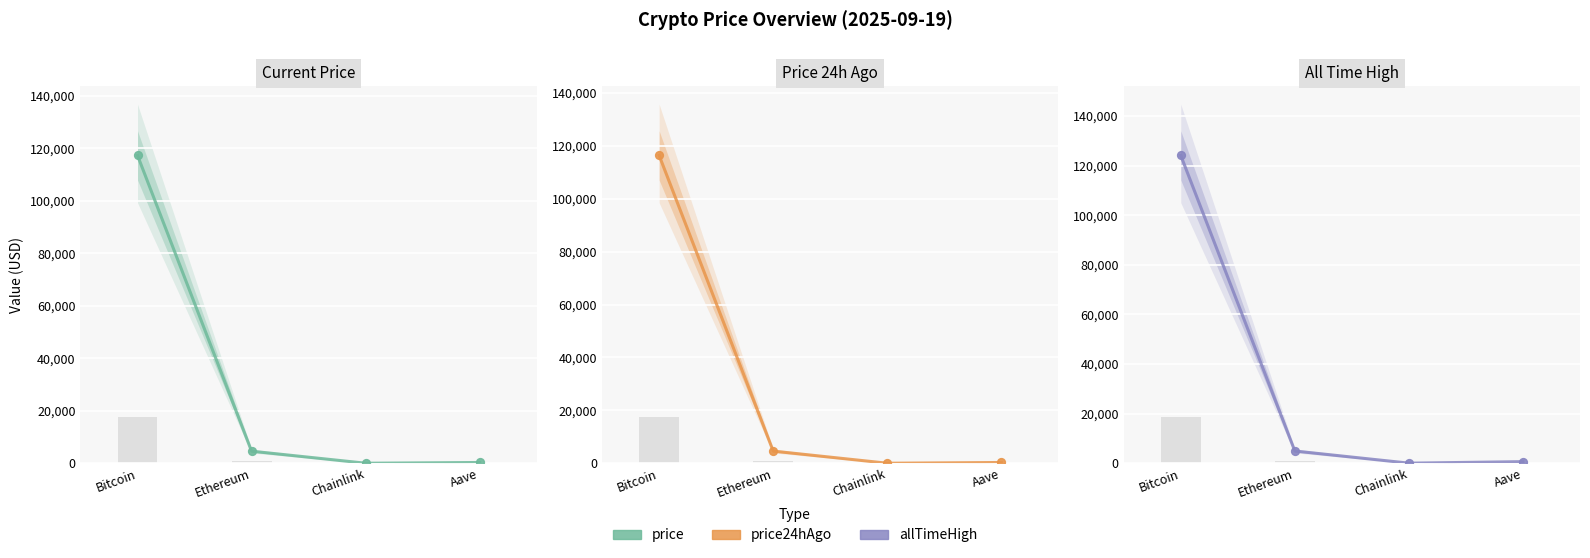

What is the total value across all series at Ethereum?

14162.7